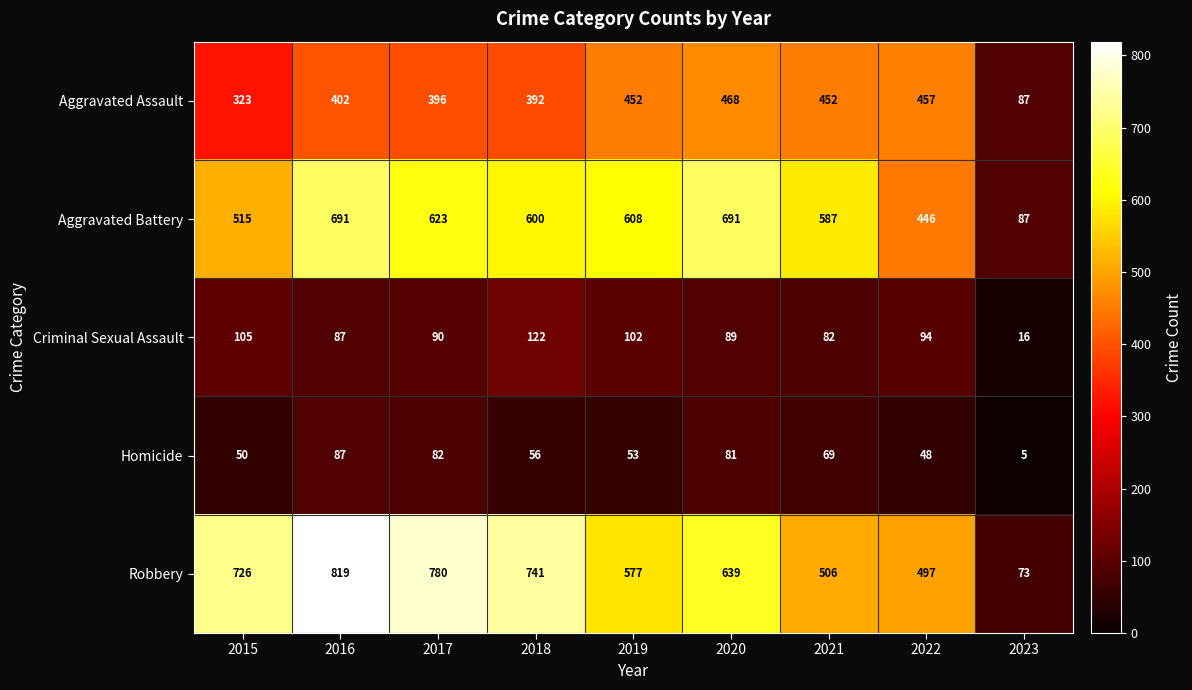

At which category is the sum across all series the highest?

2016